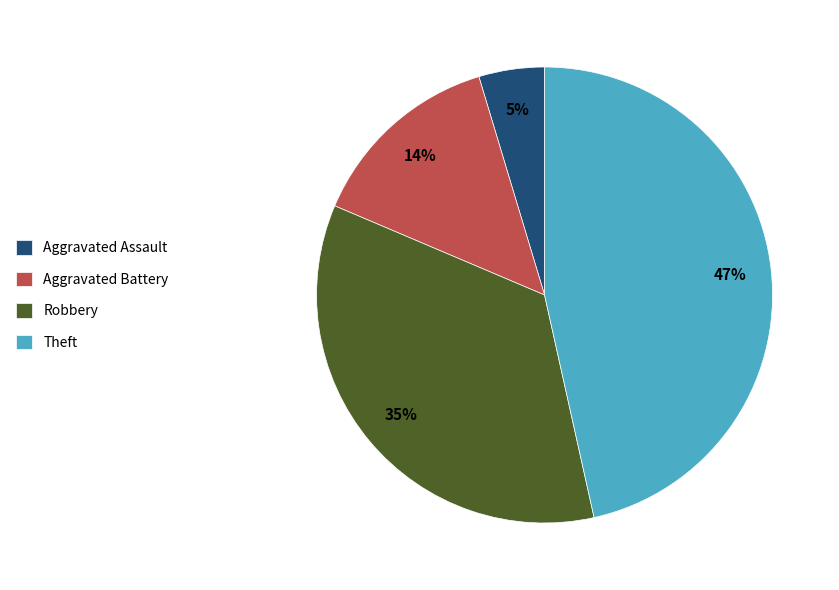

True or false: Aggravated Battery accounts for 6% of the total.

False